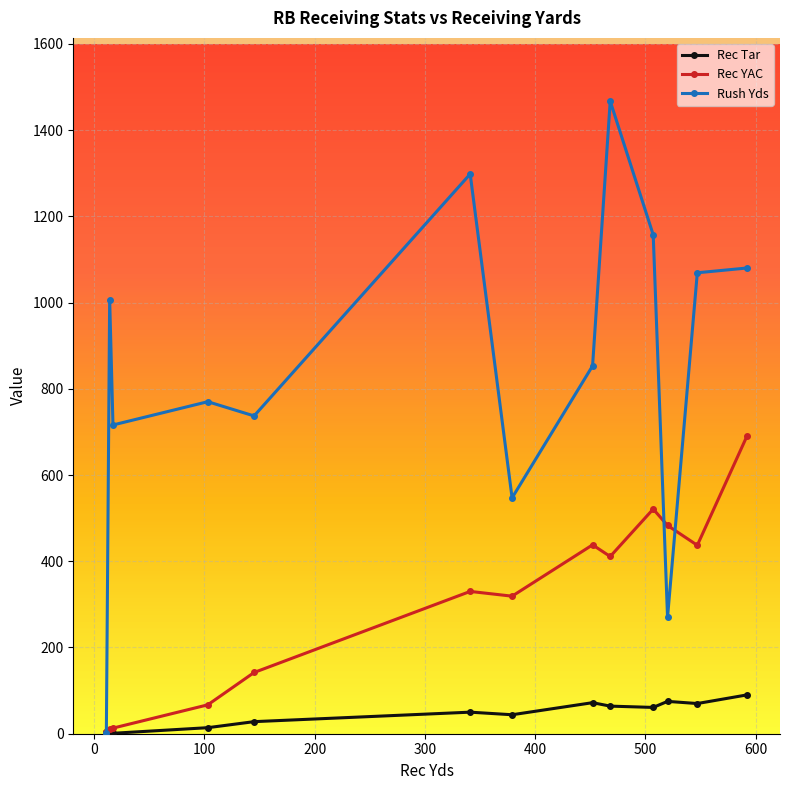

True or false: Rec Tar has more than 0 points higher than both neighbors.

True